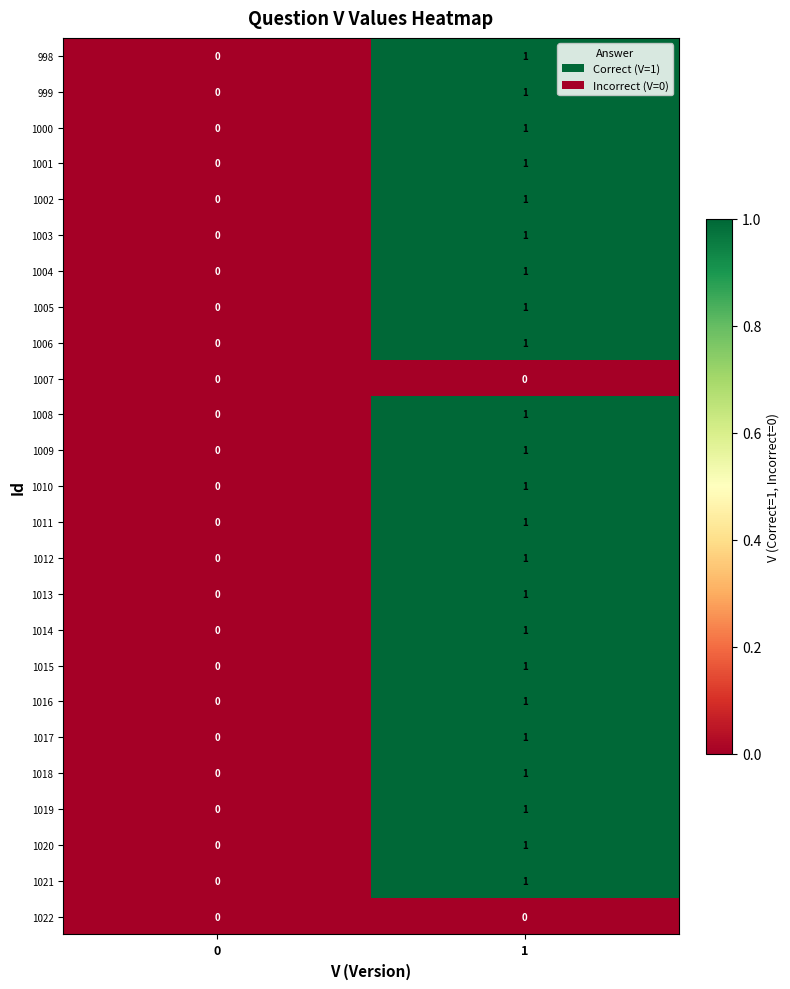

Is the value of 1003 at 1 greater than the value of 1019 at 0?

Yes